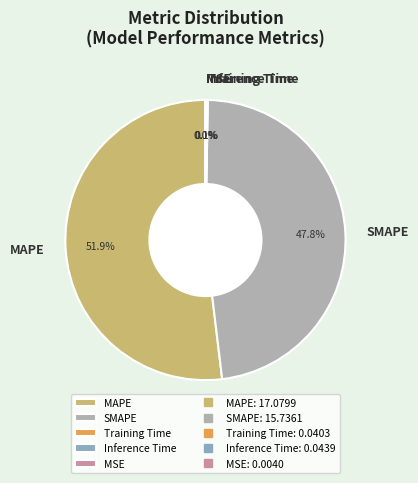

Which category has the biggest portion of the pie?

MAPE